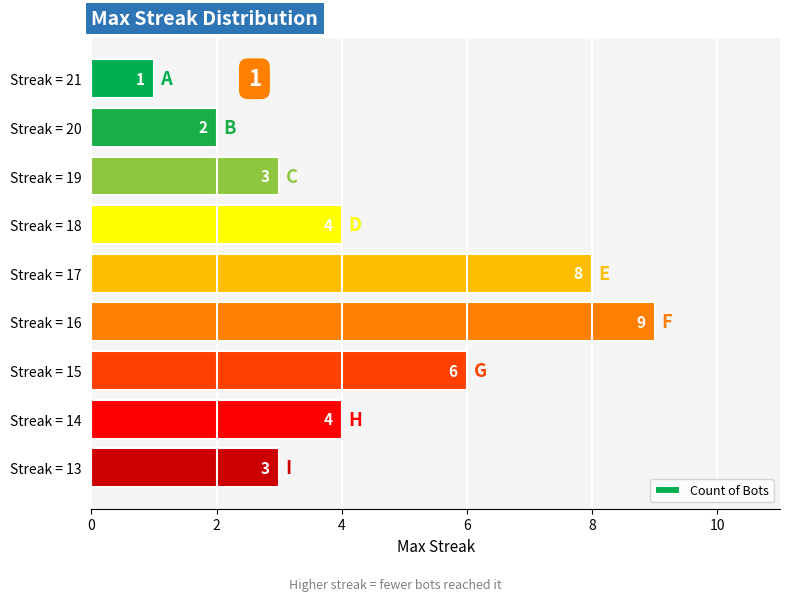

What is the average value?

4